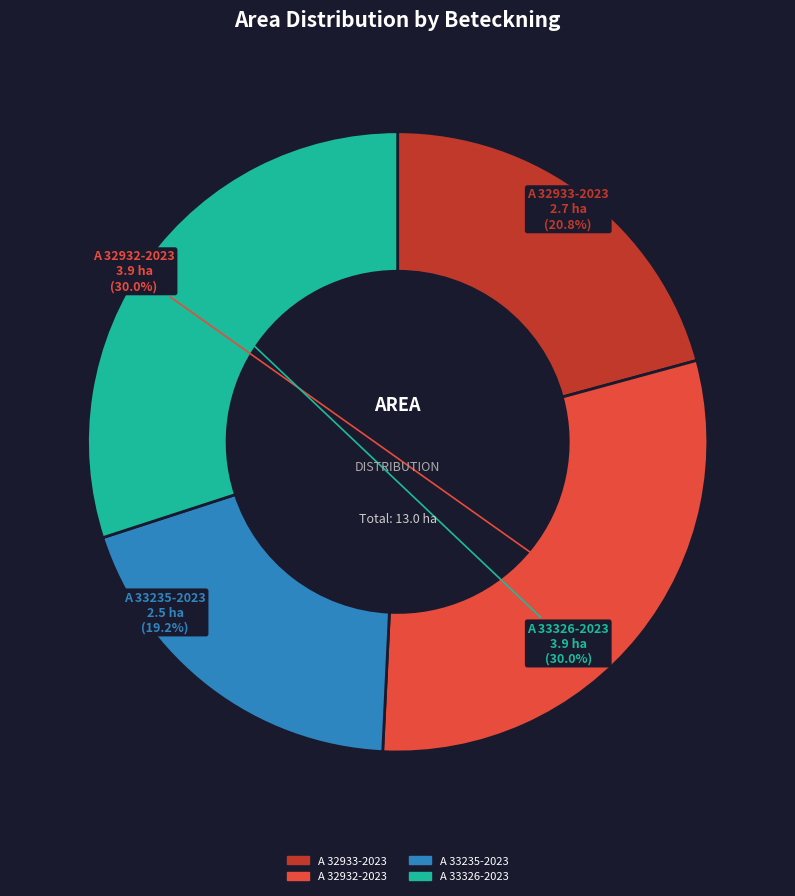

Does any single category account for the majority?

No